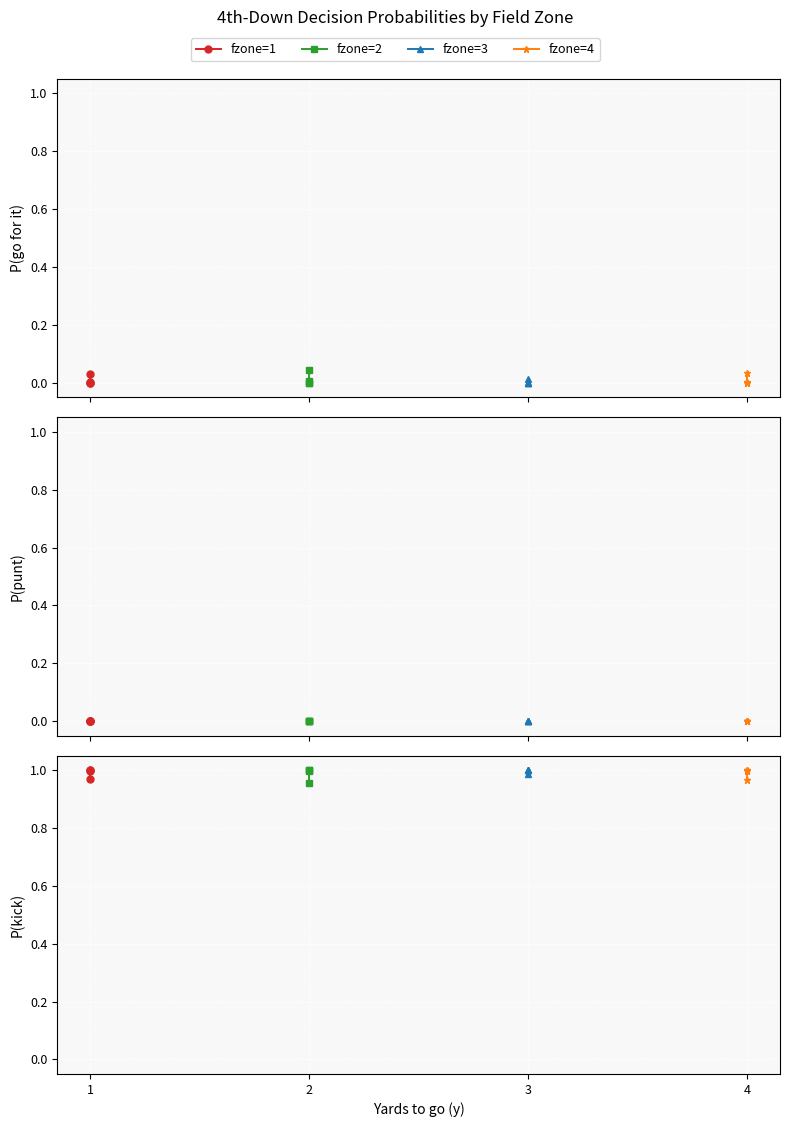

Which has a higher value, 1 or 1?

1